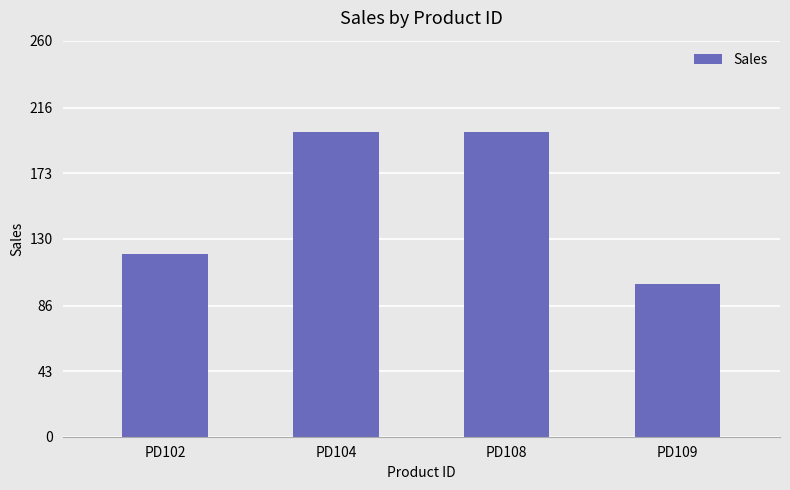

What is the smallest value displayed?

100